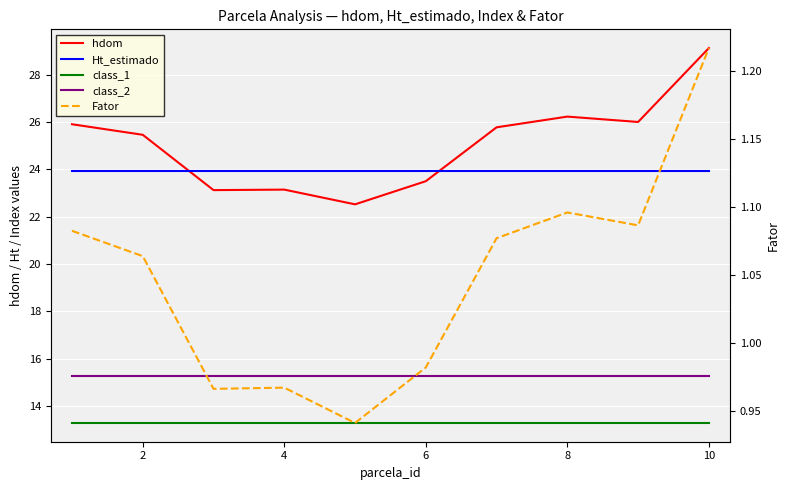

Reading right to left, what are all the values shown in this chart?

hdom: 29.1	26.0	26.2	25.8	23.5	22.5	23.1	23.1	25.5	25.9
Ht_estimado: 23.9	23.9	23.9	23.9	23.9	23.9	23.9	23.9	23.9	23.9
class_1: 13.3	13.3	13.3	13.3	13.3	13.3	13.3	13.3	13.3	13.3
class_2: 15.3	15.3	15.3	15.3	15.3	15.3	15.3	15.3	15.3	15.3
Fator: 1.2	1.1	1.1	1.1	1.0	0.9	1.0	1.0	1.1	1.1